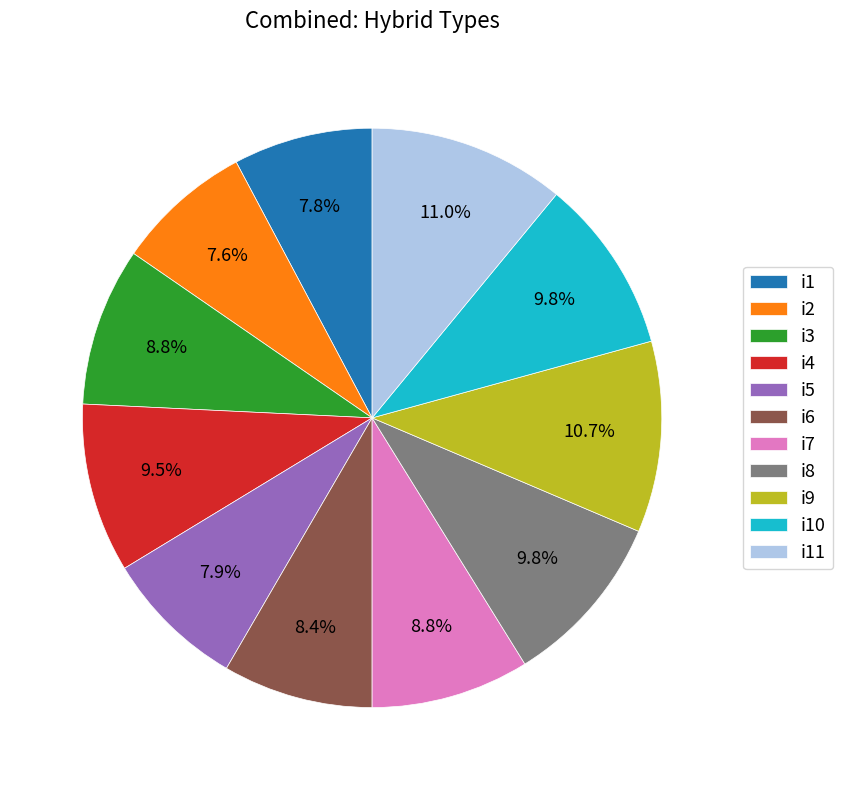

To the nearest percent, what is the average slice percentage?

9%